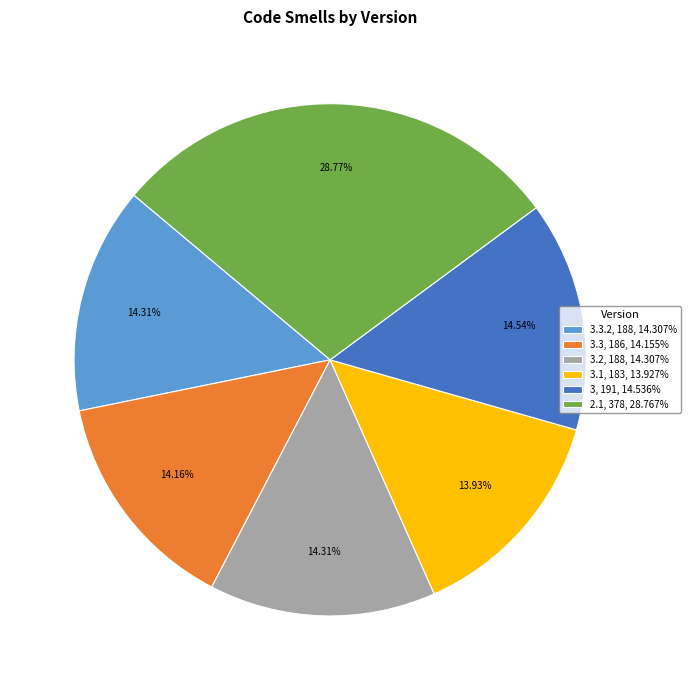

Do 3.3.2, 188, 14.307% and 3.2, 188, 14.307% together represent more than half of the pie?

No